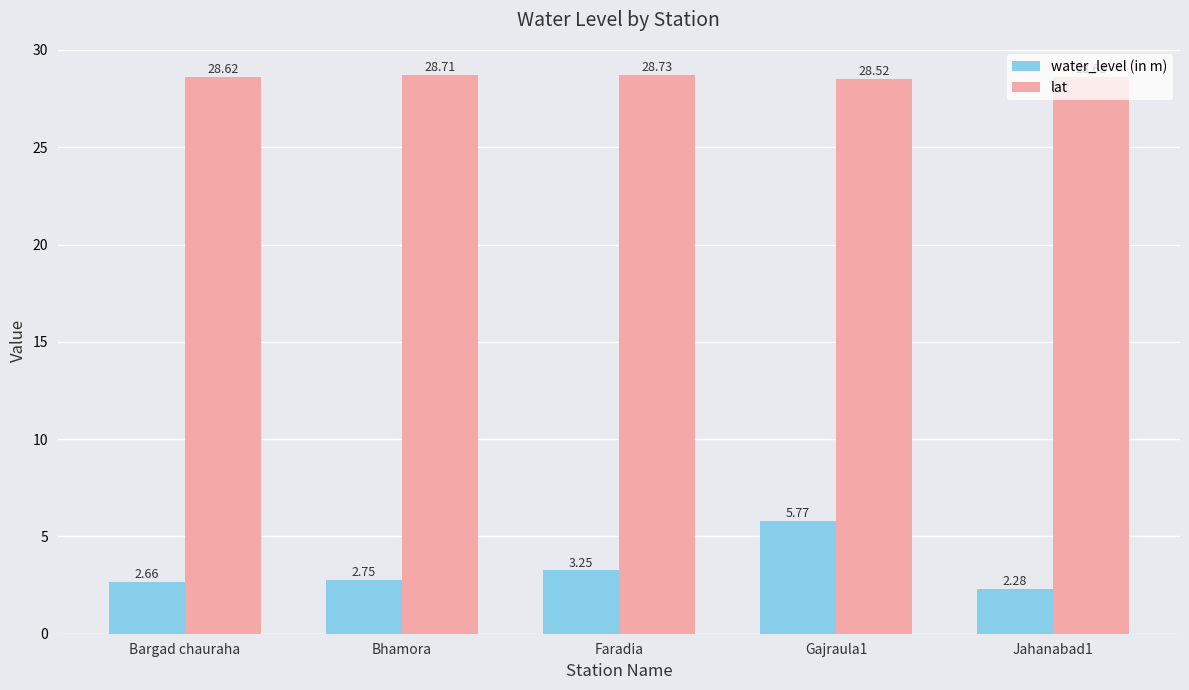

Rank the categories by lat value from lowest to highest.

Gajraula1, Bargad chauraha, Jahanabad1, Bhamora, Faradia